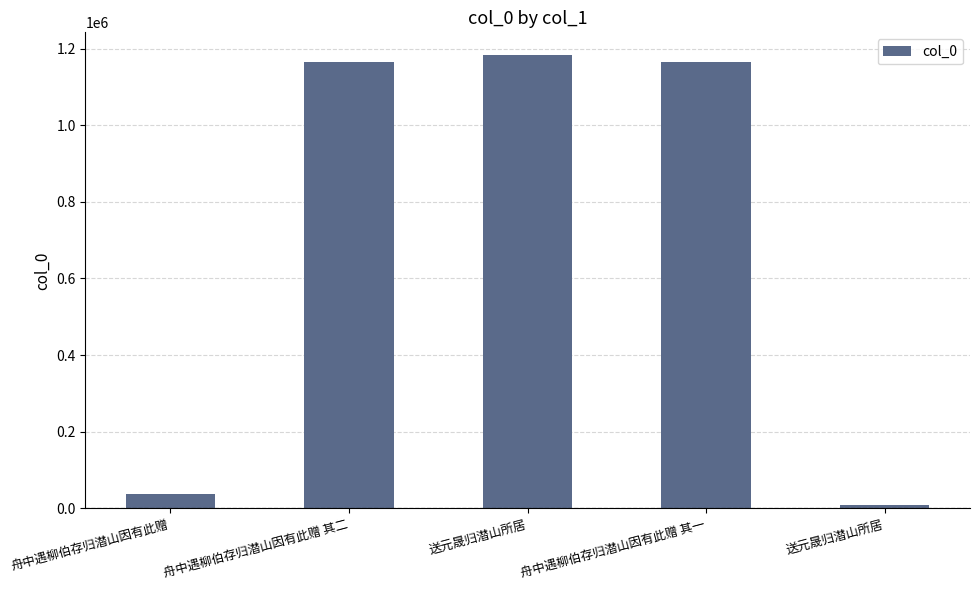

What is the ratio of the value at 送元晟归潜山所居 to the value at 舟中遇柳伯存归潜山因有此赠 其二?

1.0